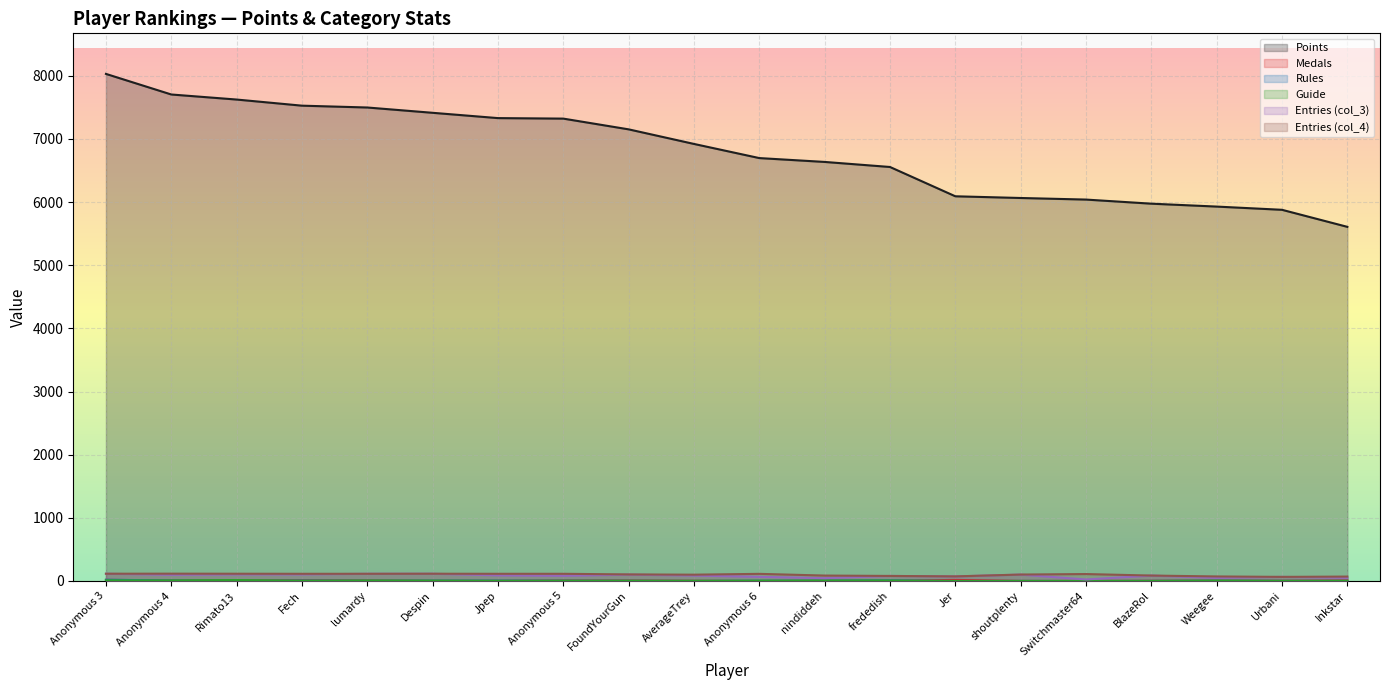

Reading right to left, list all the values displayed in this chart.

Points: 5608	5878	5929	5975	6040	6065	6092	6556	6636	6697	6921	7152	7322	7330	7414	7498	7527	7624	7704	8030
Medals: 9	4	6	3	1	1	17	4	3	1	3	8	8	3	3	9	14	8	9	18
Rules: 3	3	5	2	0	1	1	10	5	4	1	4	5	6	6	5	8	3	8	20
Guide: 2	2	6	1	0	1	0	8	7	5	3	4	4	3	6	8	4	15	9	11
col_3: 50	65	49	86	24	101	72	80	45	66	86	101	82	89	115	114	104	104	98	115
col_4: 70	65	72	86	110	102	73	80	86	113	100	104	114	114	115	114	114	115	116	115